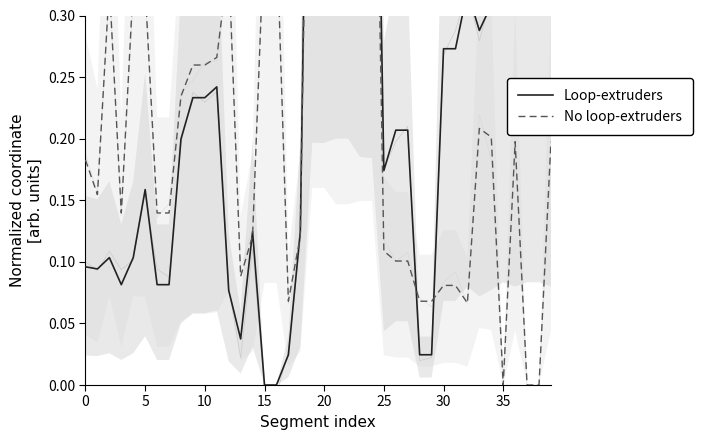

What is the label of the 16th point from the left?

15